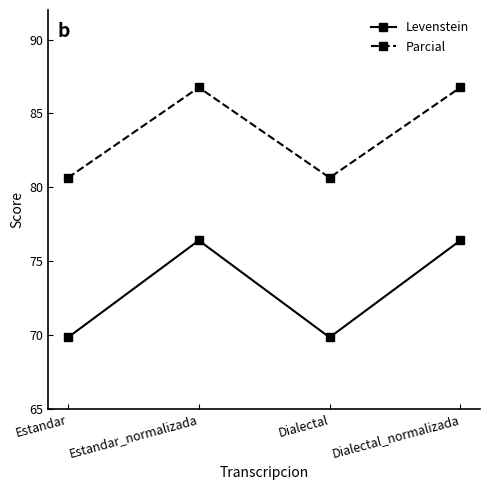

What is the smallest value displayed?

69.8